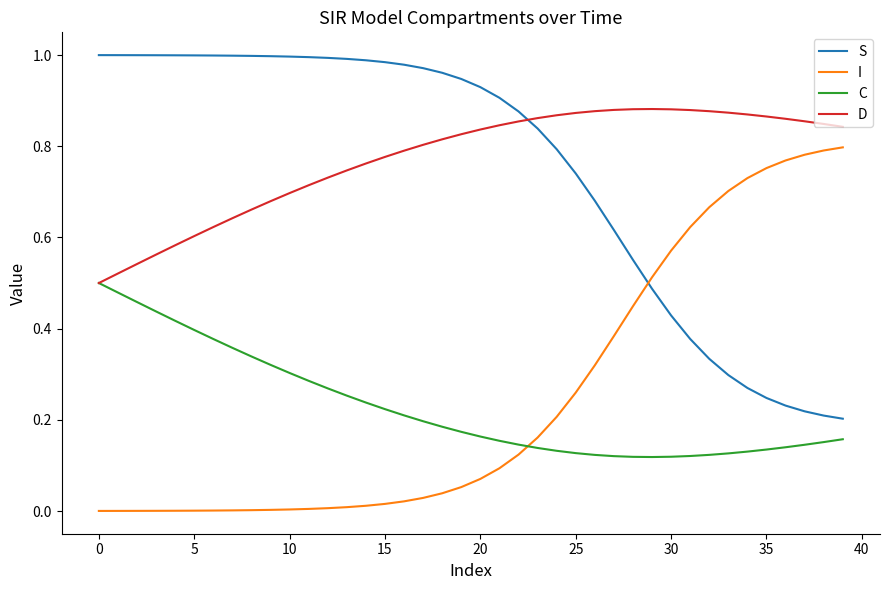

List the series in order of their peak value, highest first.

S, D, I, C